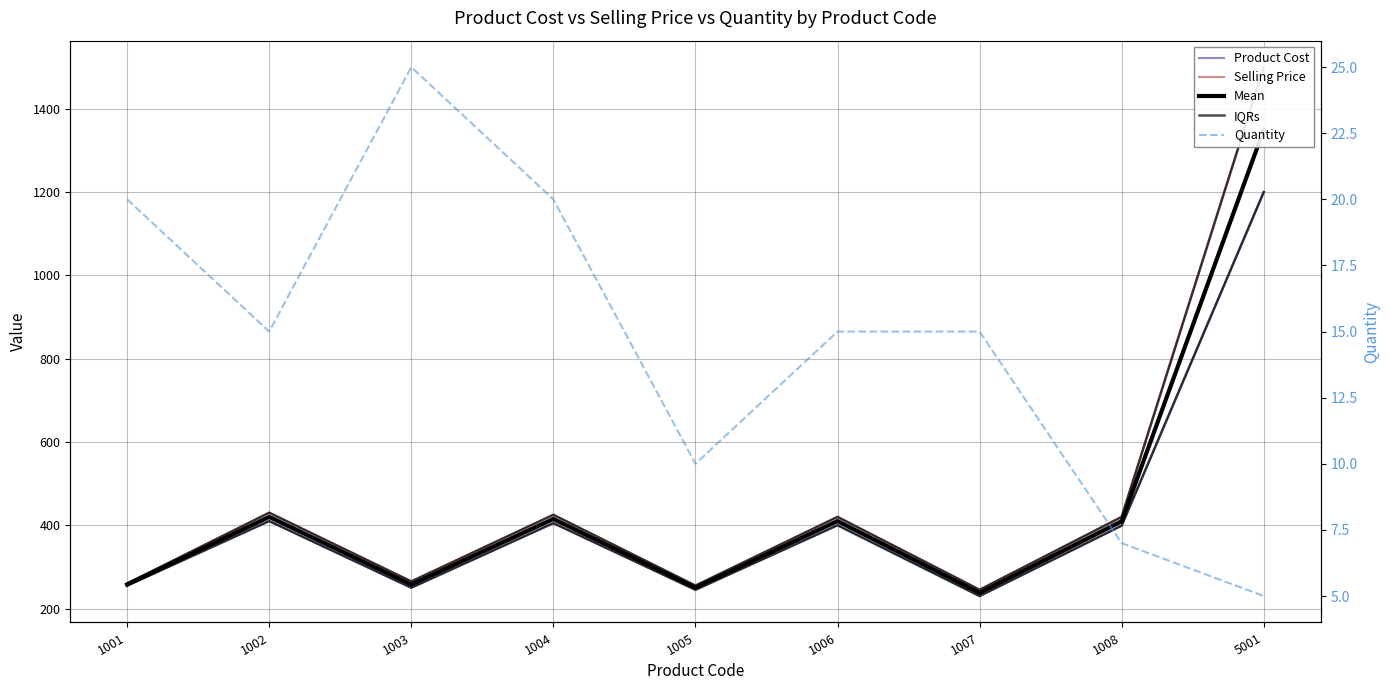

What is the difference between the second highest and minimum values in the Mean series?

182.5